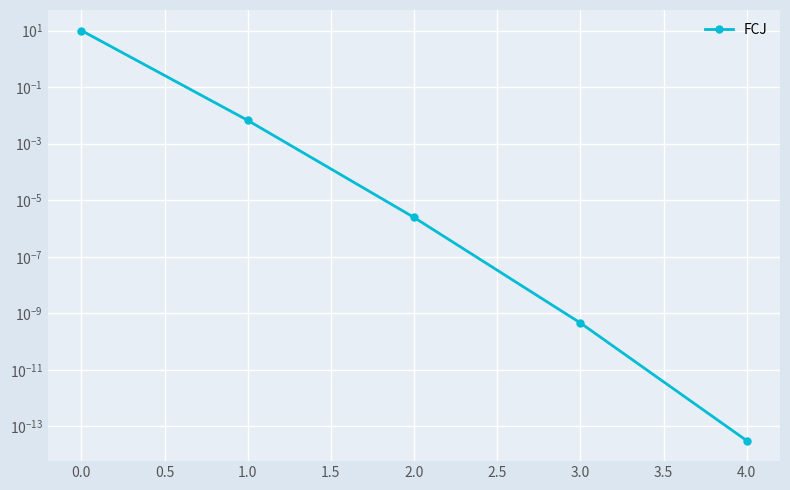

Which has a higher value, −0.5 or 1.5?

−0.5